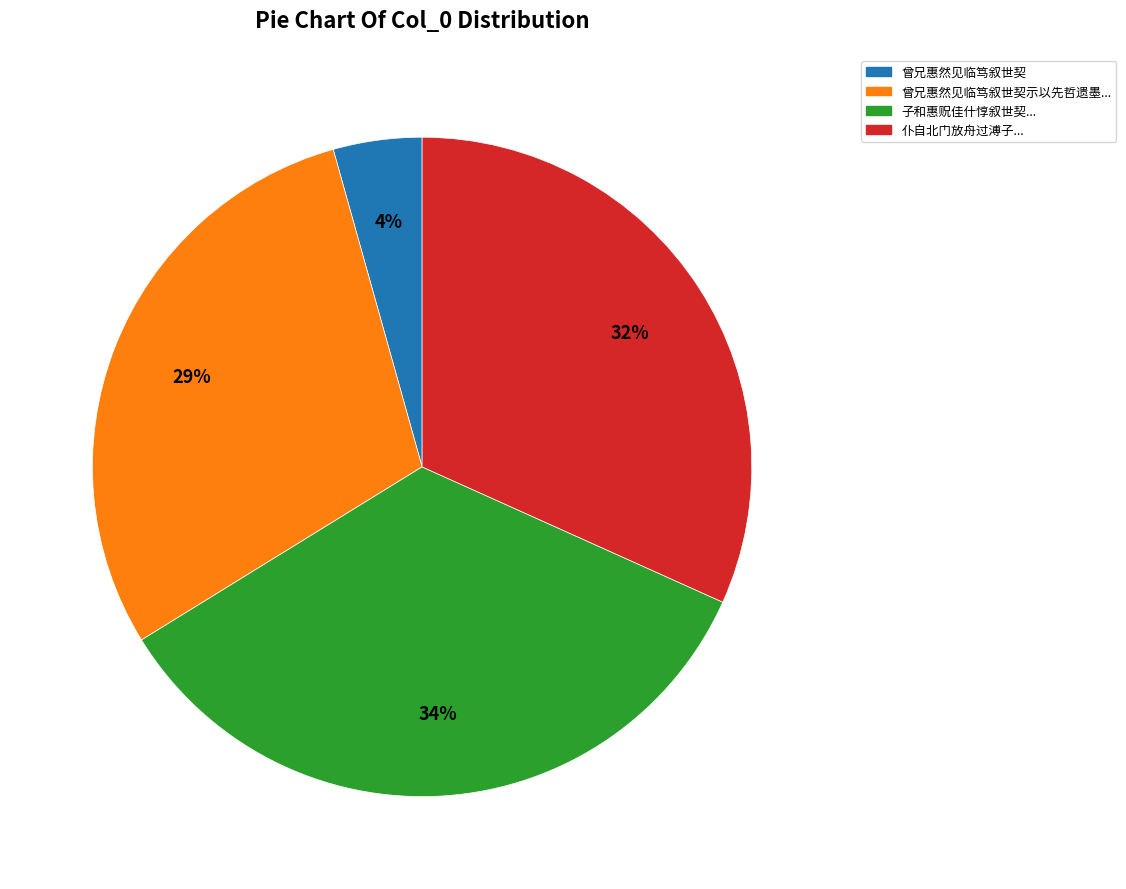

To the nearest percent, what is the average slice percentage?

25%